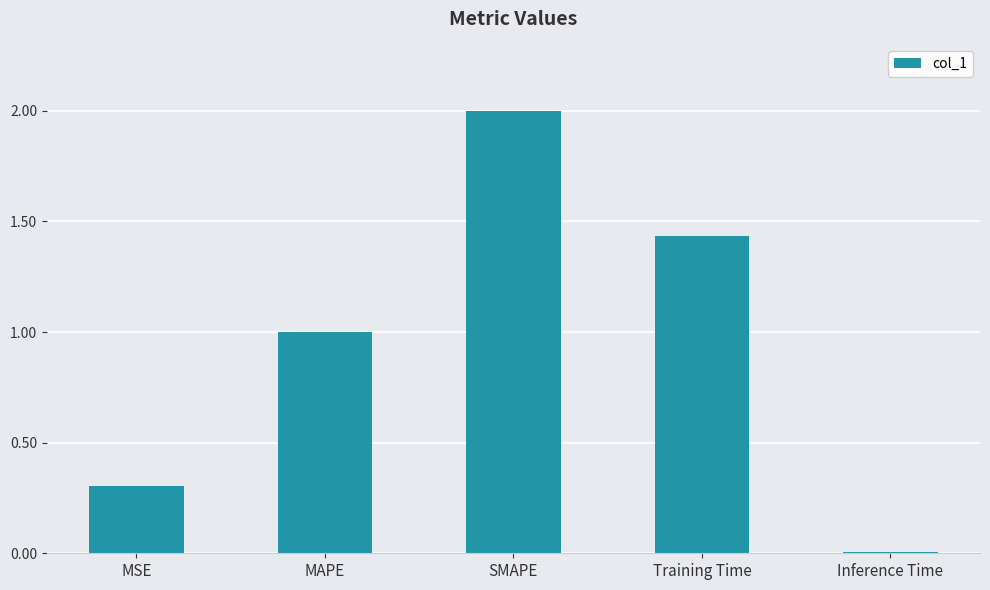

At which category does the chart reach its minimum across all series?

Inference Time